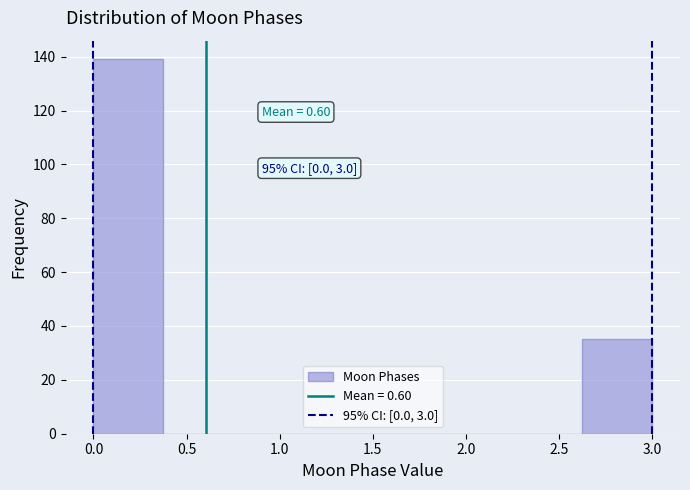

Which range on the x-axis has the tallest bar?

0.000 to 0.375